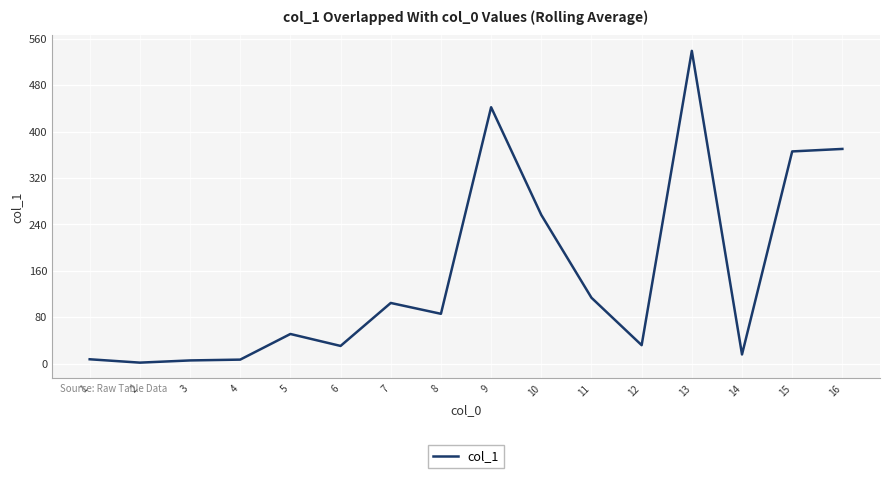

What is the change in value from 4 to 16?

+363.3